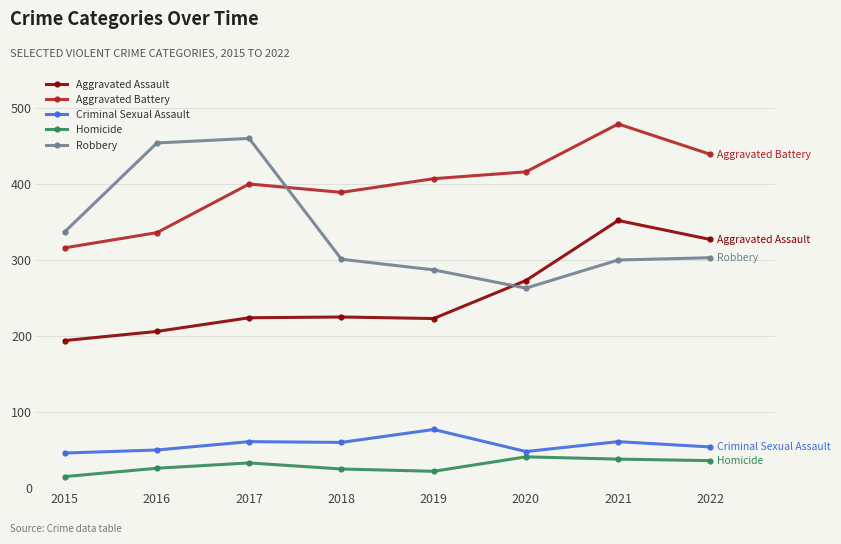

Rank the series at 2019 from highest to lowest value.

Aggravated Battery, Robbery, Aggravated Assault, Criminal Sexual Assault, Homicide